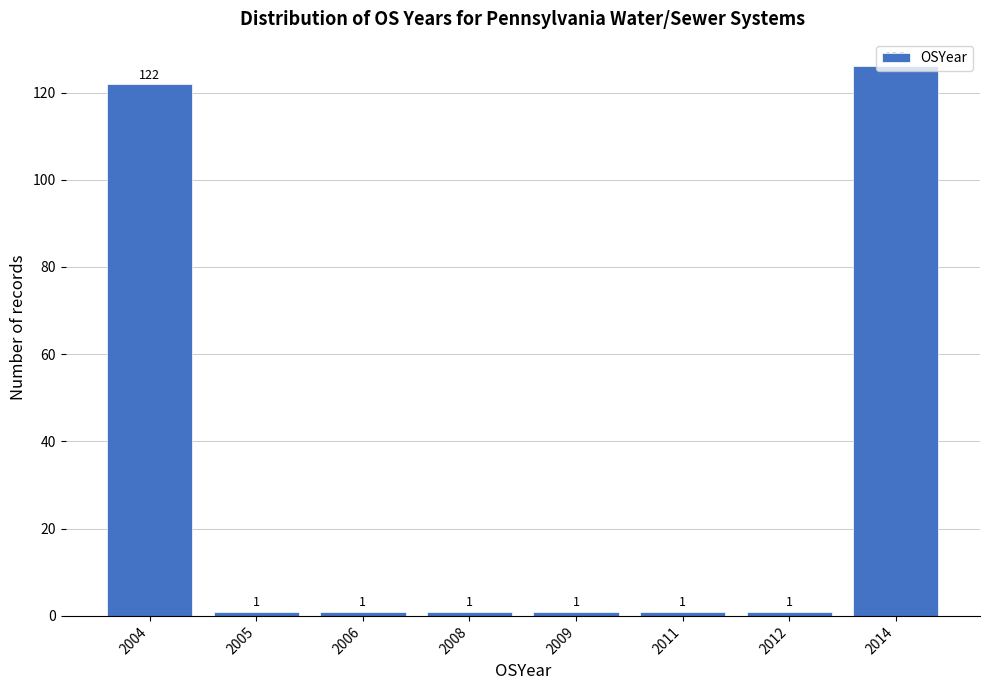

What is the value of the 7th bar from the left?

1